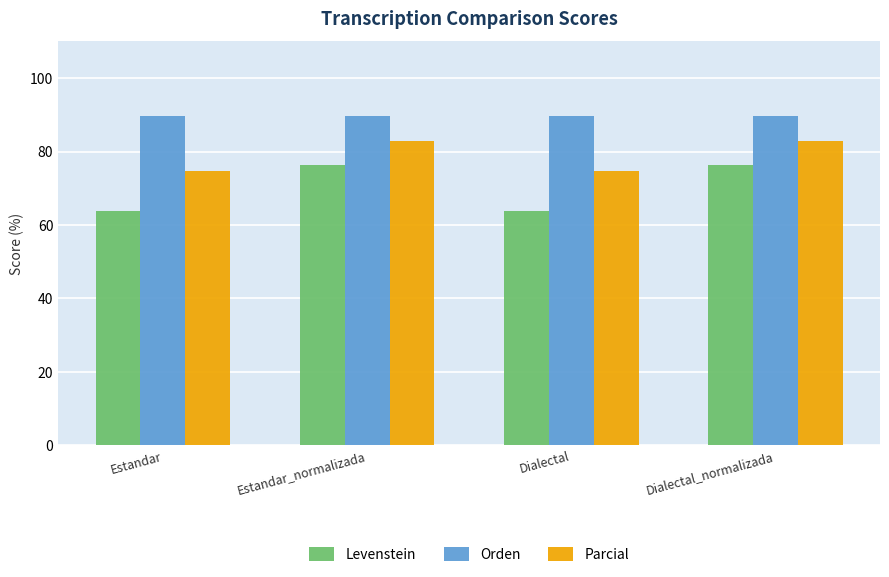

Is the value of Orden at Dialectal_normalizada greater than the value of Levenstein at Estandar?

Yes